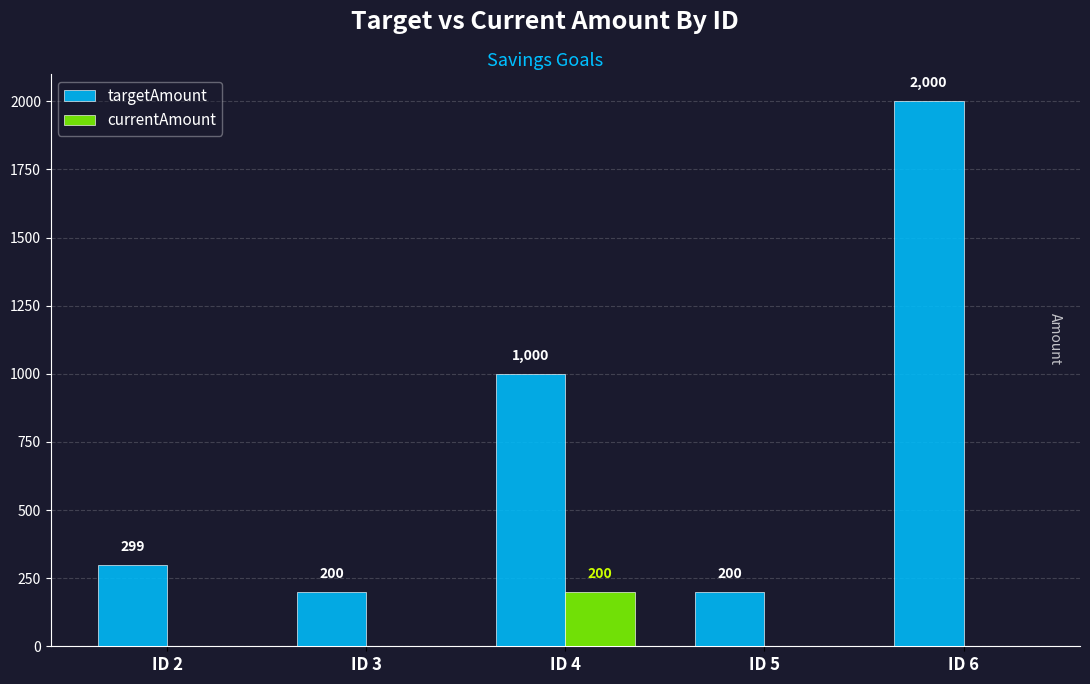

Which category has the highest value in the currentAmount series?

ID 4